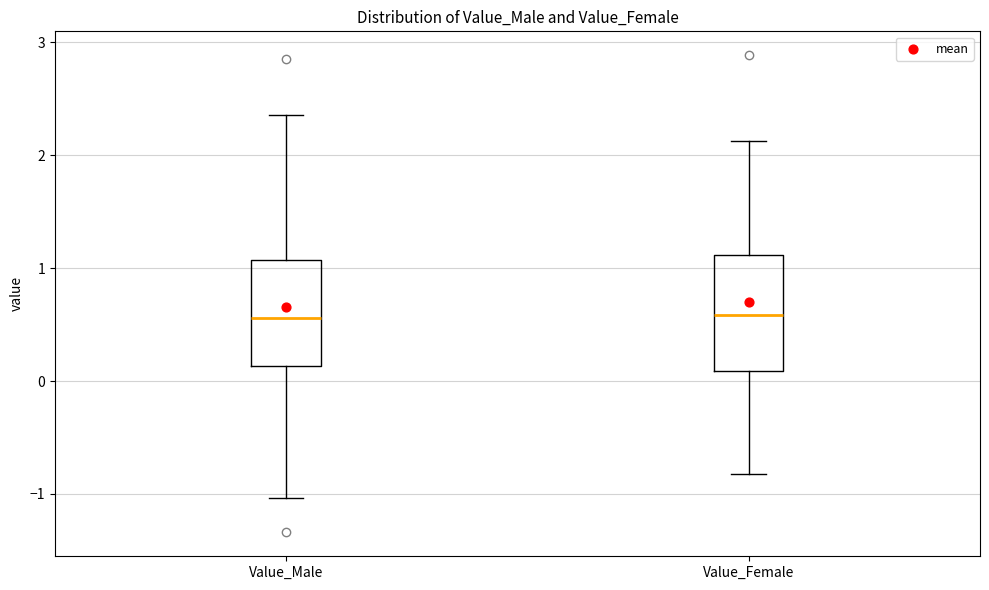

Reading left to right, transcribe this box plot: for each box, give where its median line is, the range the box spans, and where its two whiskers end, as read against the y-axis. The values are not printed on the chart, so give them approximately, as read against the axis.

Value_Male: median 0.6, box 0.1 to 1.1, whiskers -1.0 to 2.4
Value_Female: median 0.6, box 0.1 to 1.1, whiskers -0.8 to 2.1